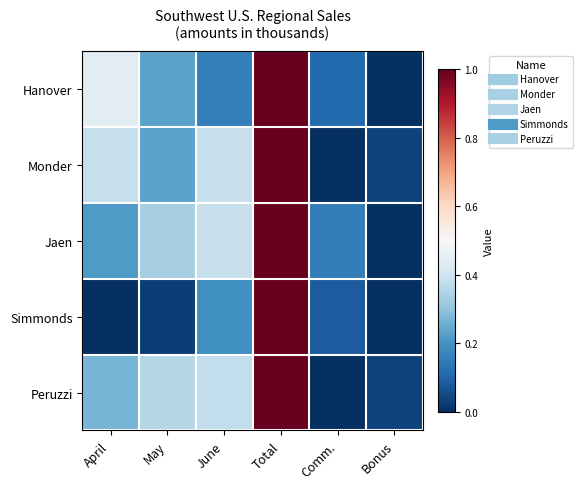

Reading left to right, extract all data points from this chart.

Hanover: April=0.4	May=0.2	June=0.2	Total=1.0	Comm.=0.1	Bonus=0.0
Monder: April=0.4	May=0.2	June=0.4	Total=1.0	Comm.=0.0	Bonus=0.0
Jaen: April=0.2	May=0.3	June=0.4	Total=1.0	Comm.=0.2	Bonus=0.0
Simmonds: April=0.0	May=0.0	June=0.2	Total=1.0	Comm.=0.1	Bonus=0.0
Peruzzi: April=0.3	May=0.4	June=0.4	Total=1.0	Comm.=0.0	Bonus=0.0